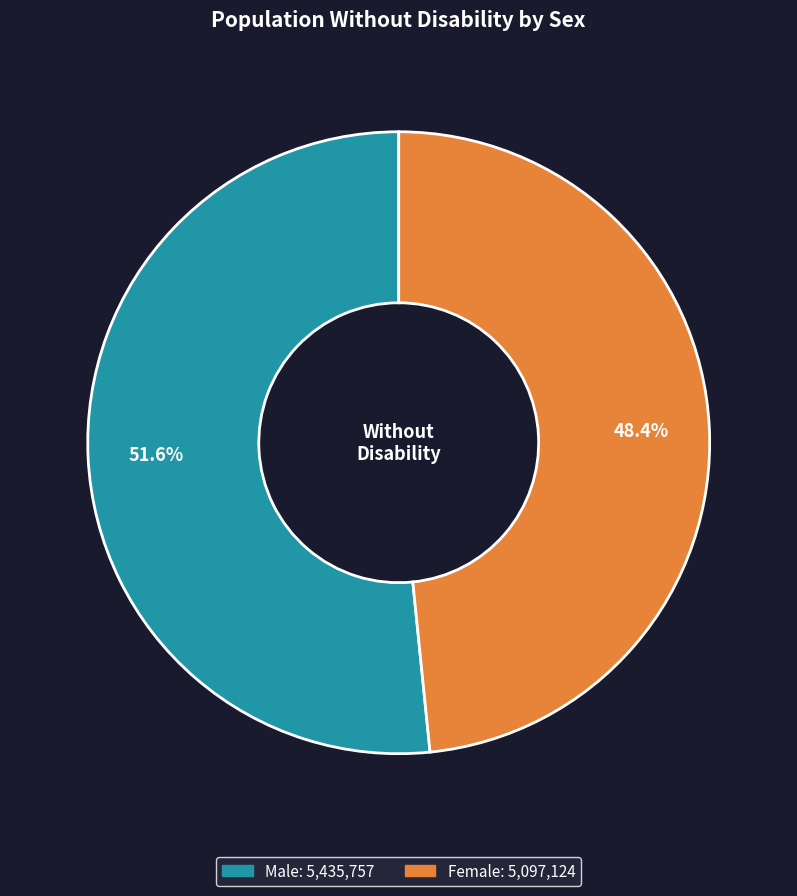

The Female slice represents 48% of the pie. True or false?

True